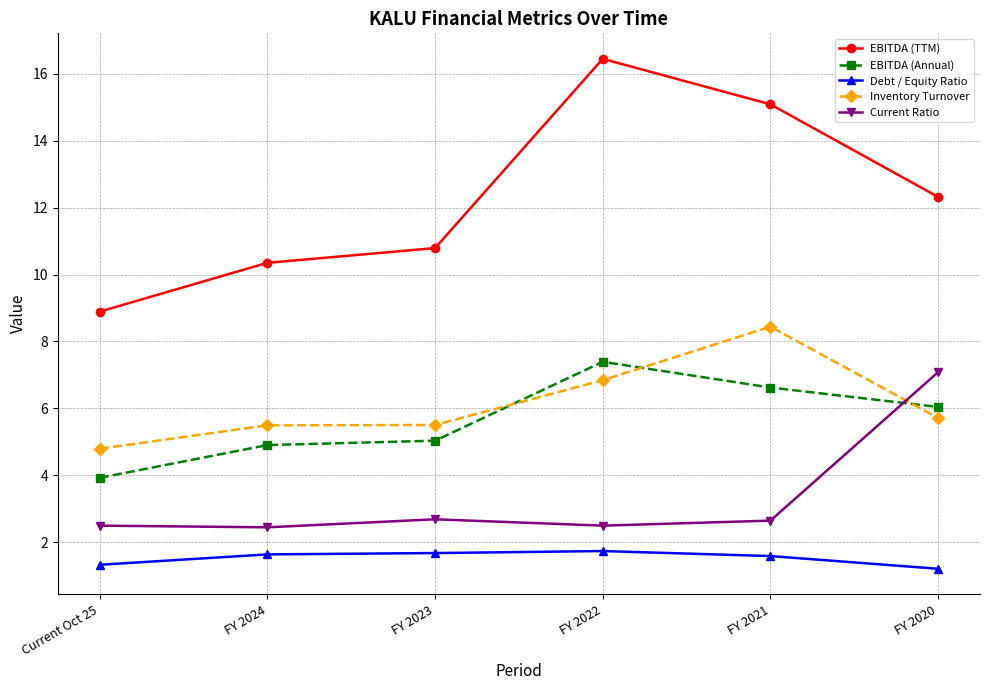

At how many categories does at least one series exceed 3?

6